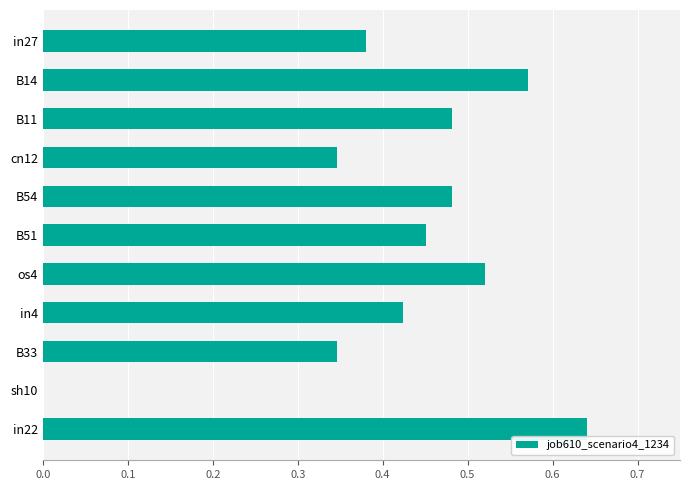

What is the sum of all values?

4.6